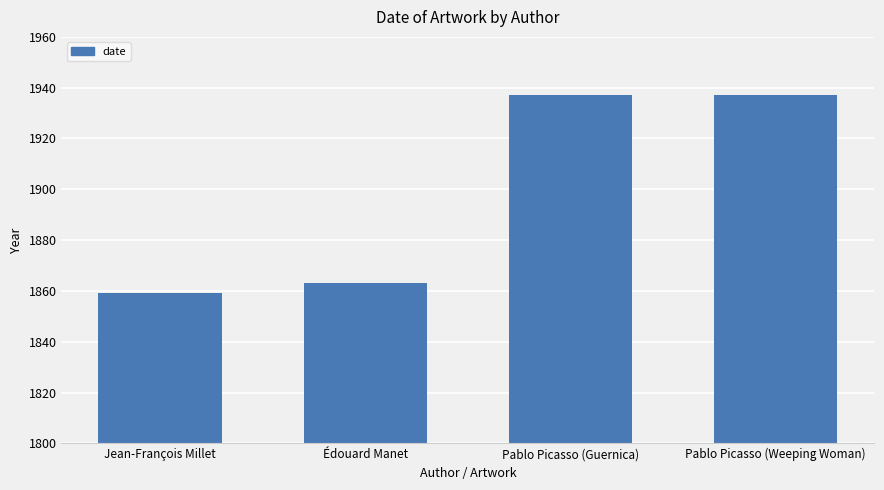

What position from the right is Pablo Picasso (Weeping Woman)?

1